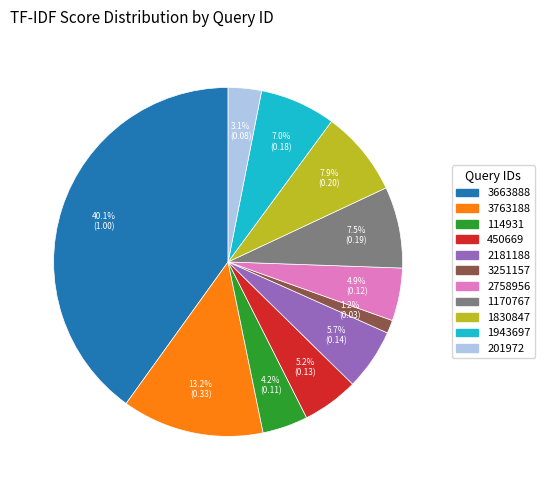

What percentage is the 2181188 slice, to the nearest percent?

6%